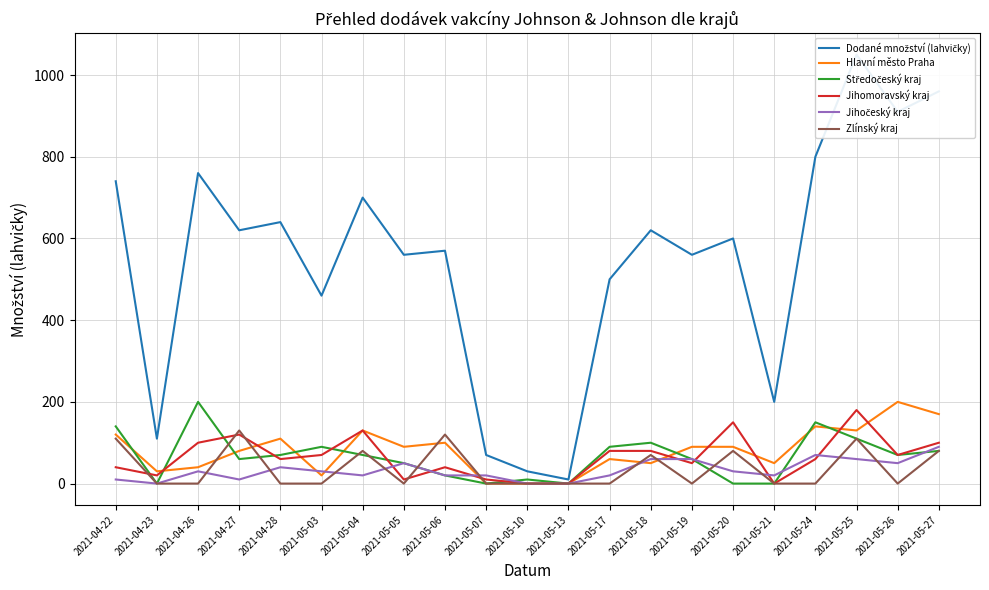

The Hlavní město Praha series shows 80 at 2021-04-27. True or false?

True